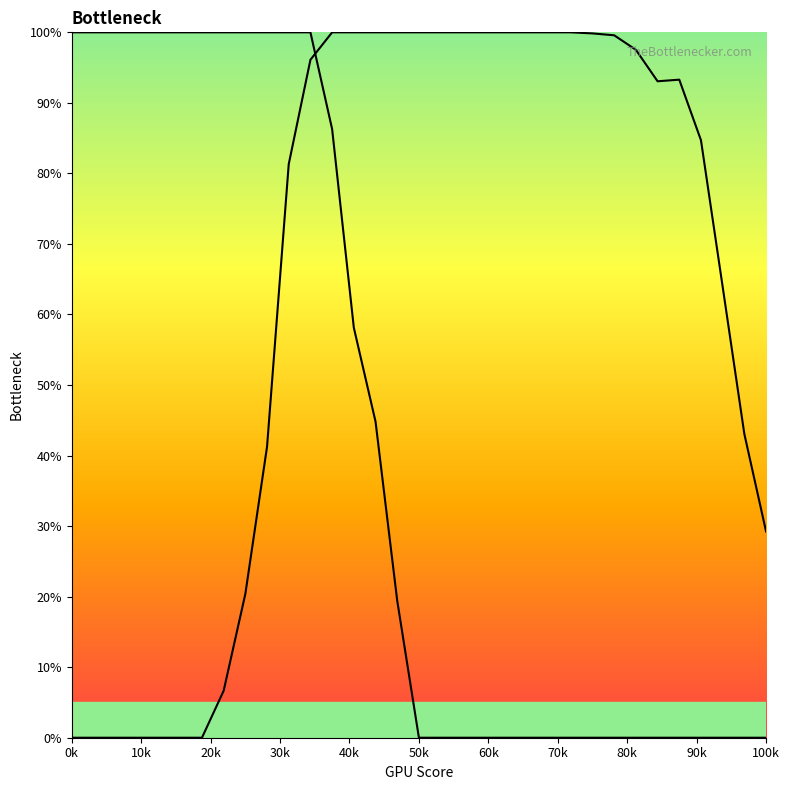

What are all the series names shown in the legend?

Y0, Y1